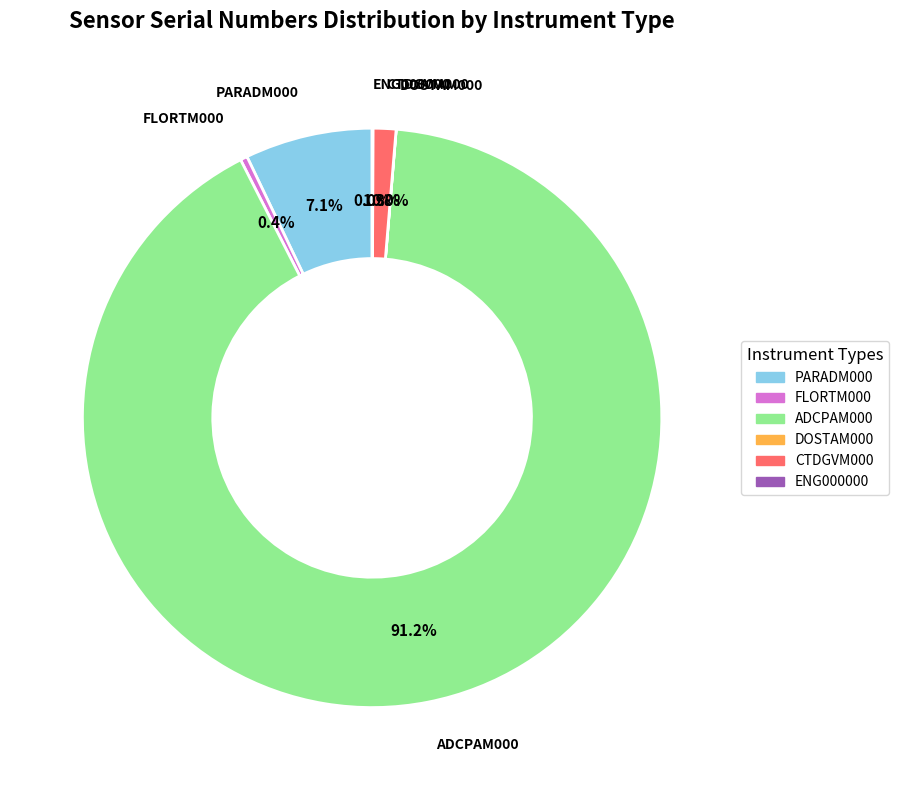

Which has a higher value, ADCPAM000 or PARADM000?

ADCPAM000